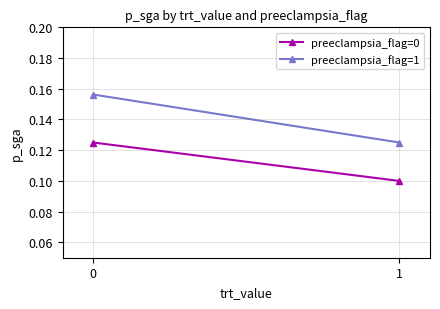

How many lines are shown in the chart?

2